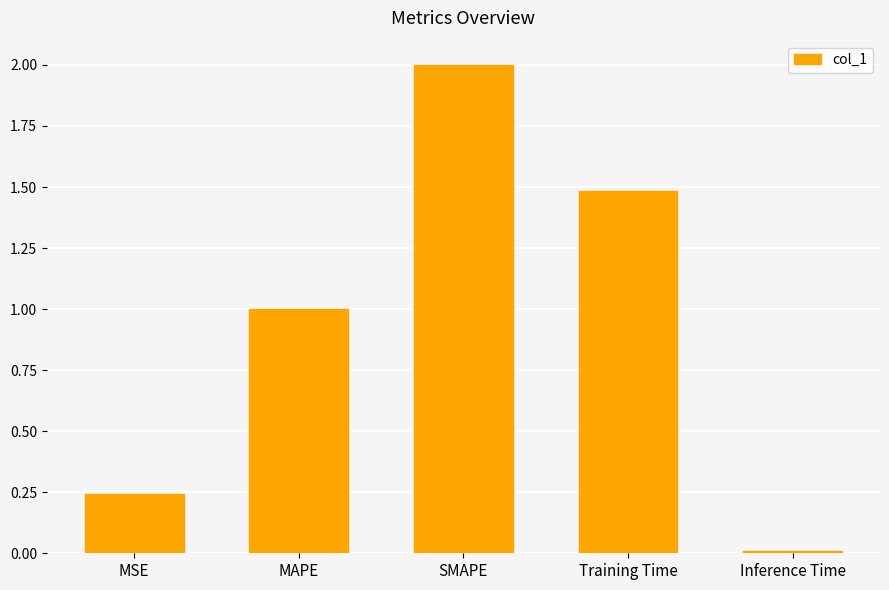

Which label corresponds to the smallest value in the chart?

Inference Time